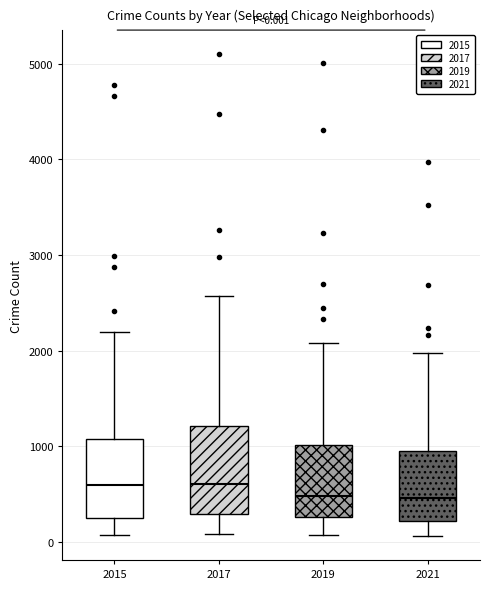

Comparing the boxes themselves (not the whiskers), which one is the tallest?

2017